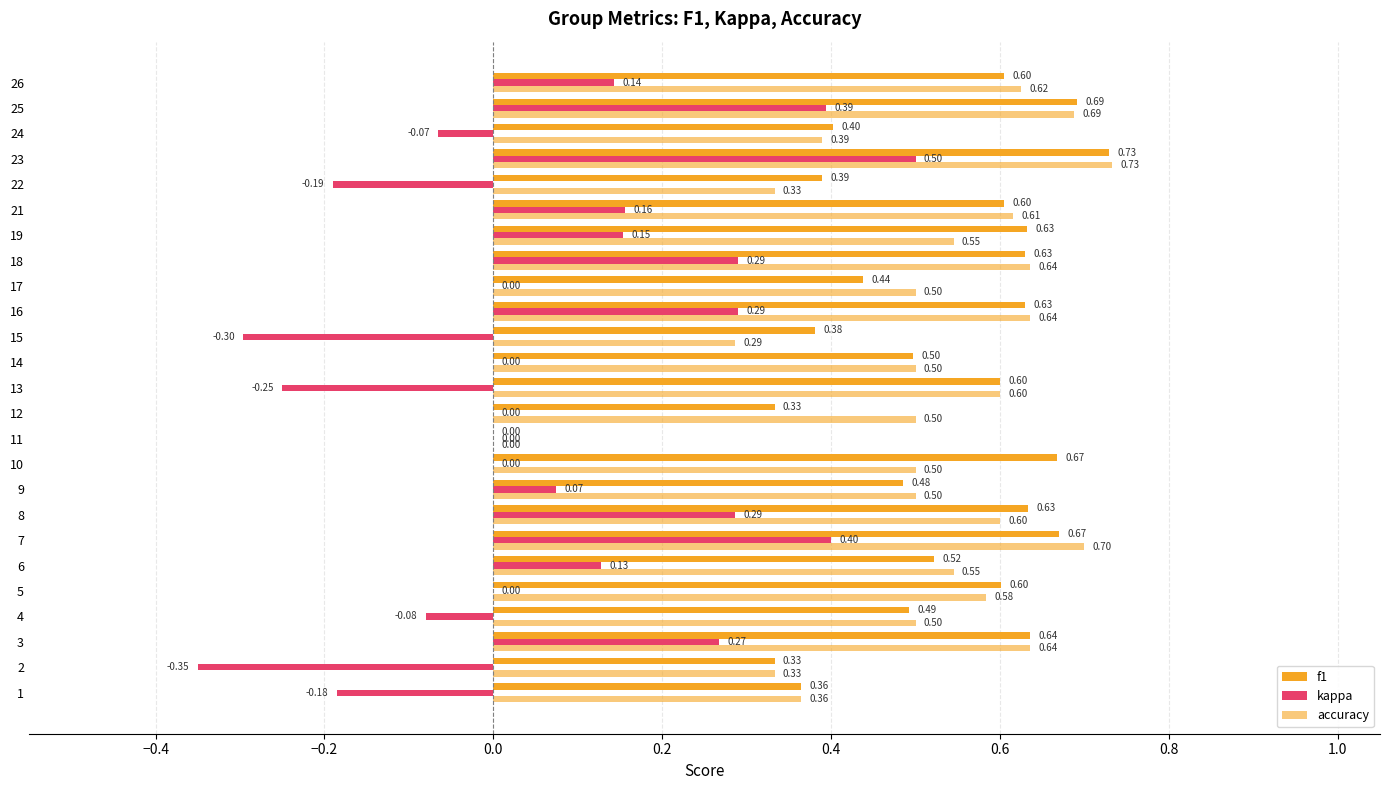

How many distinct data groups are displayed?

3